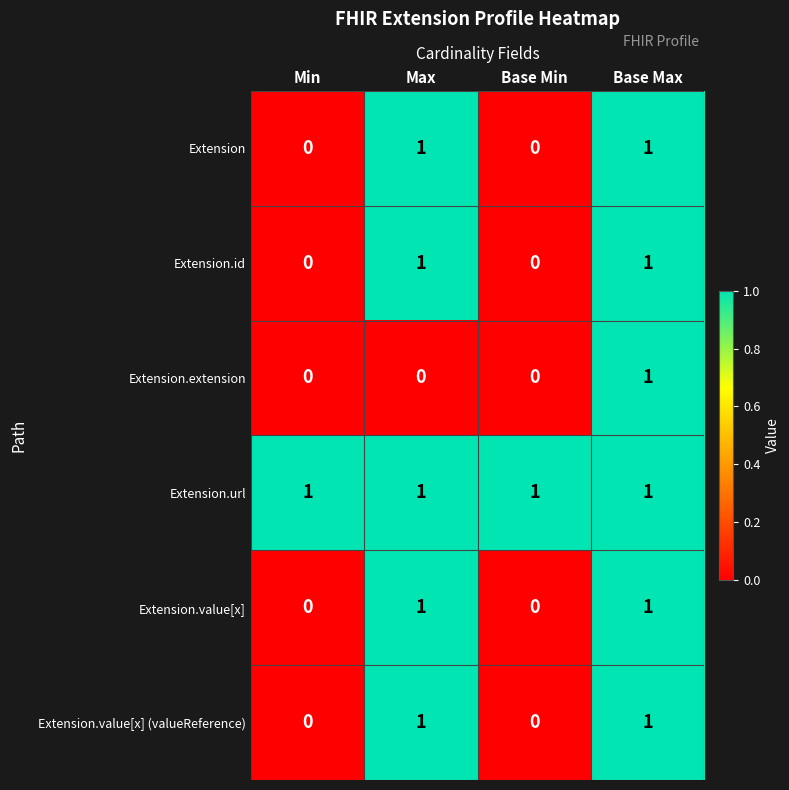

The value of Extension.value[x] at Max is 1. True or false?

True